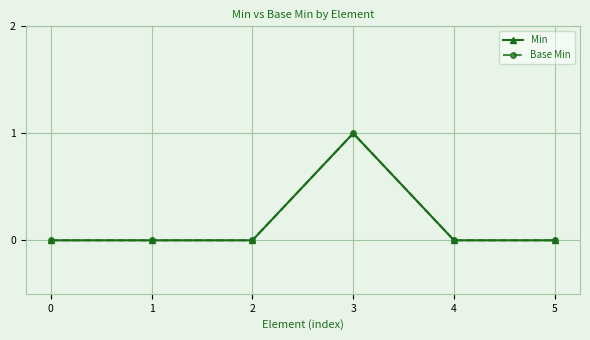

Is this an area chart (filled region under the line)?

No